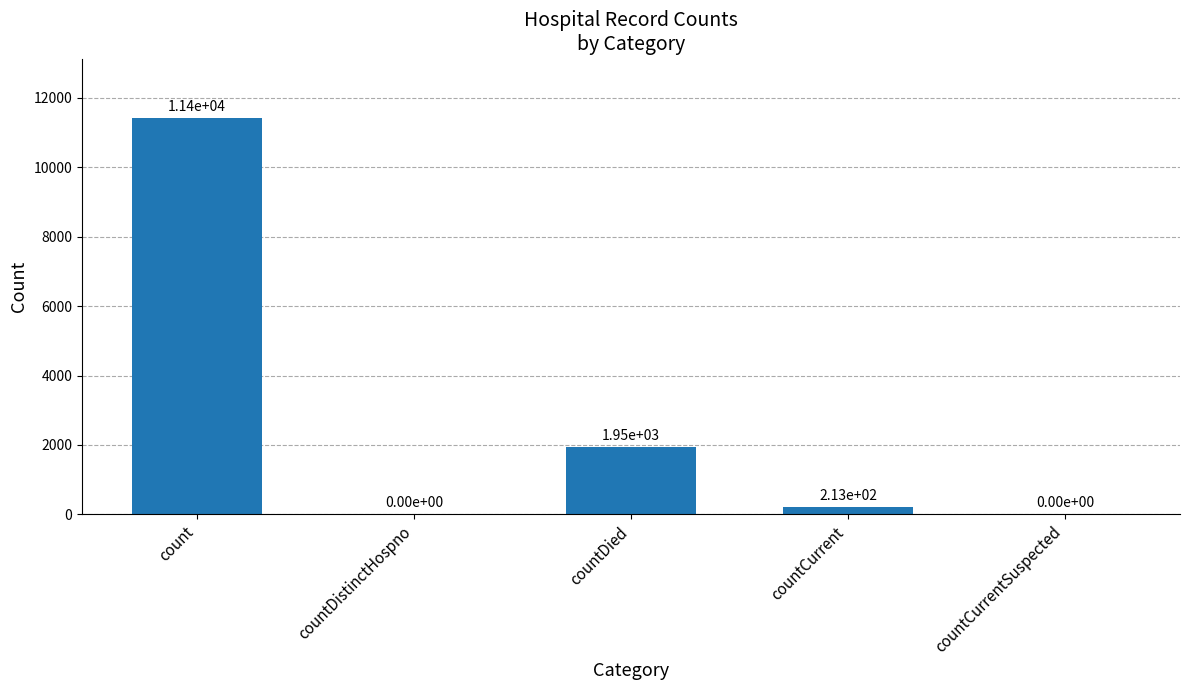

Which label corresponds to the largest value in the chart?

count